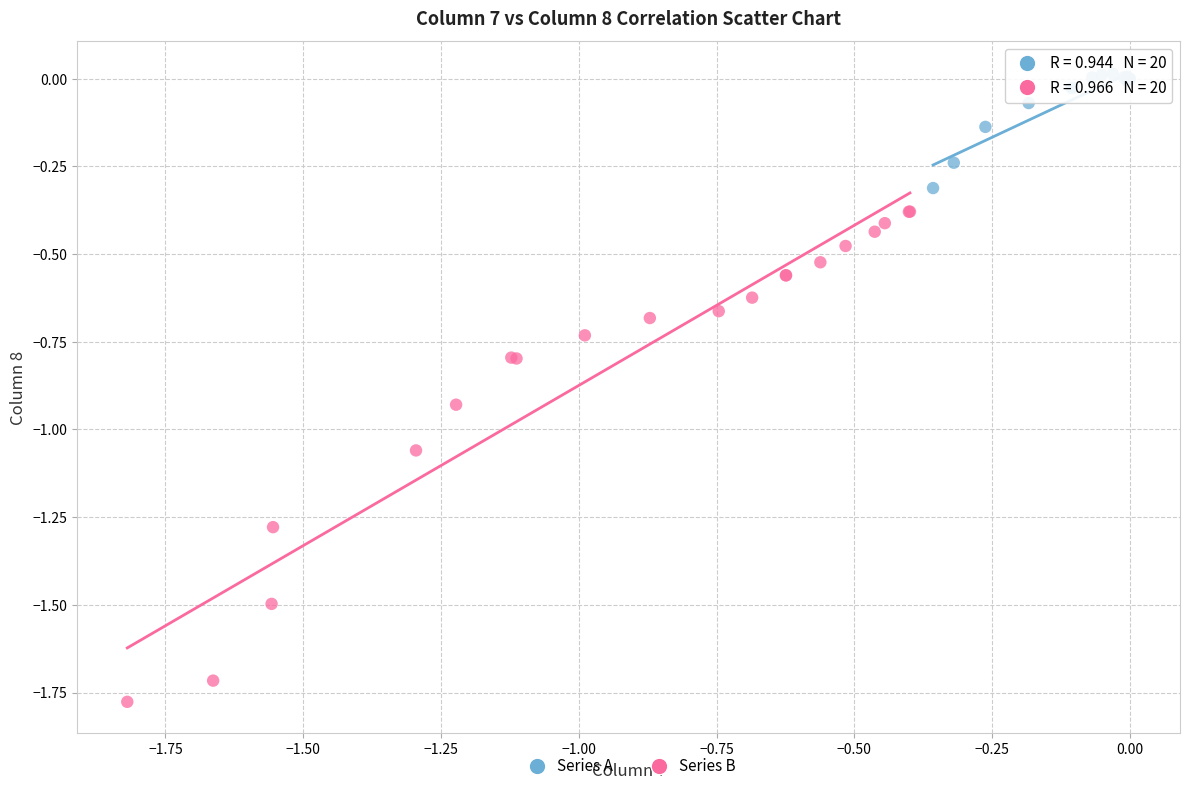

What are all the series names shown in the legend?

Series A, Series B